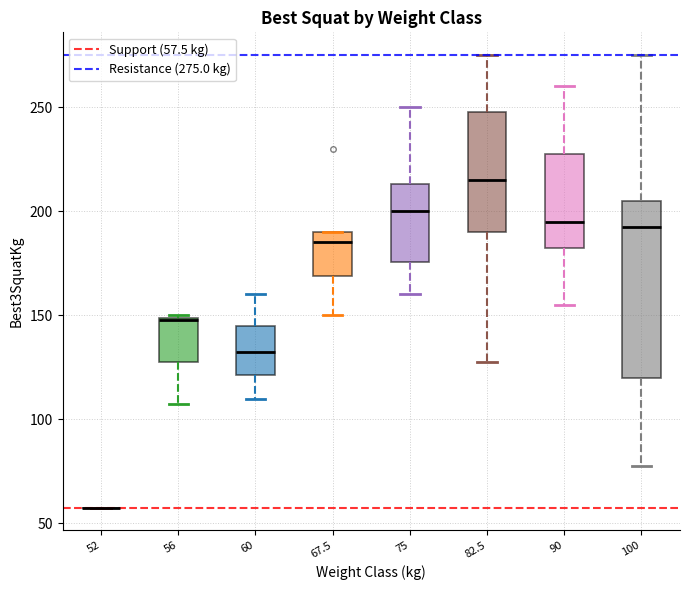

Comparing the boxes themselves (not the whiskers), which one is the tallest?

100